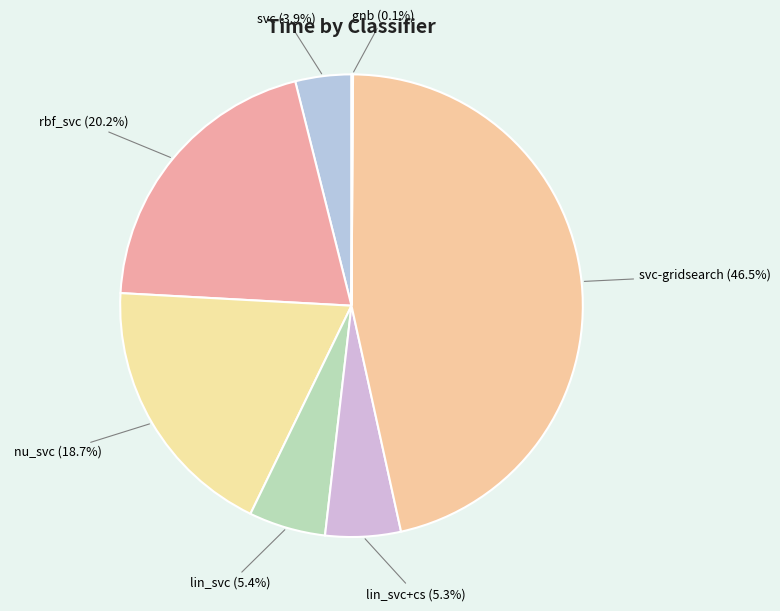

Between lin_svc+cs and svc-gridsearch, which is larger?

svc-gridsearch